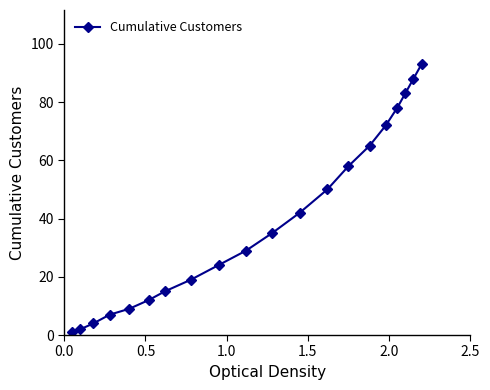

True or false: there are more than 2 points higher than both neighbors.

False